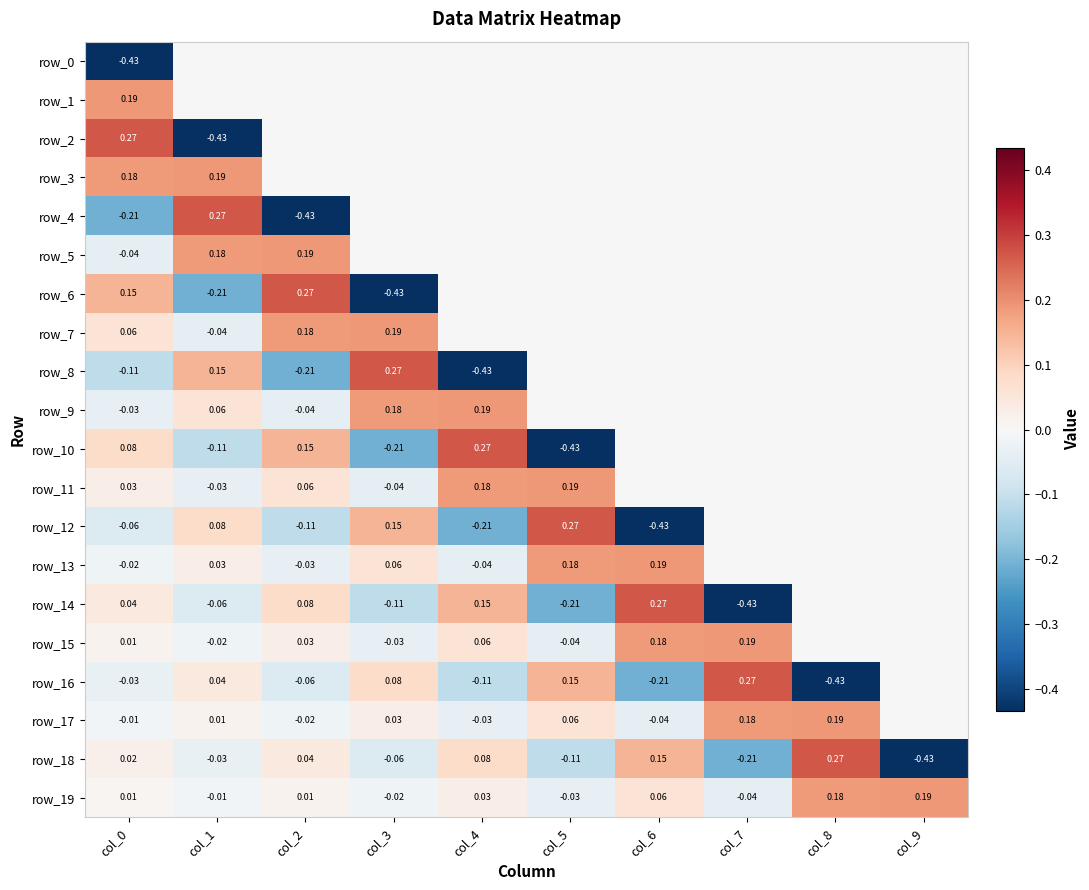

True or false: row_2 has a value of -0.3 at col_5.

False